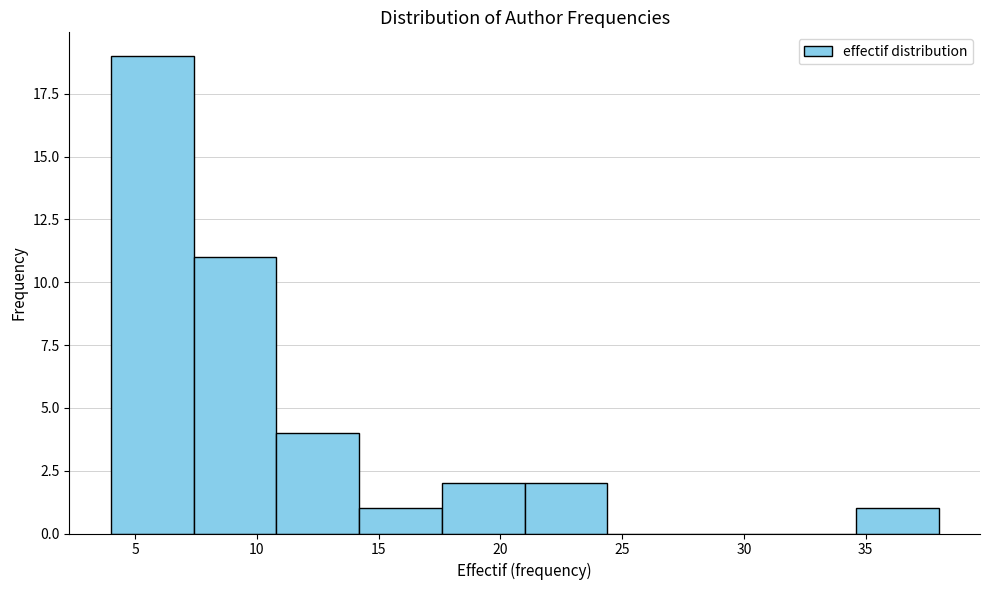

Over which range of the x-axis is the bar tallest?

4.0 to 7.4